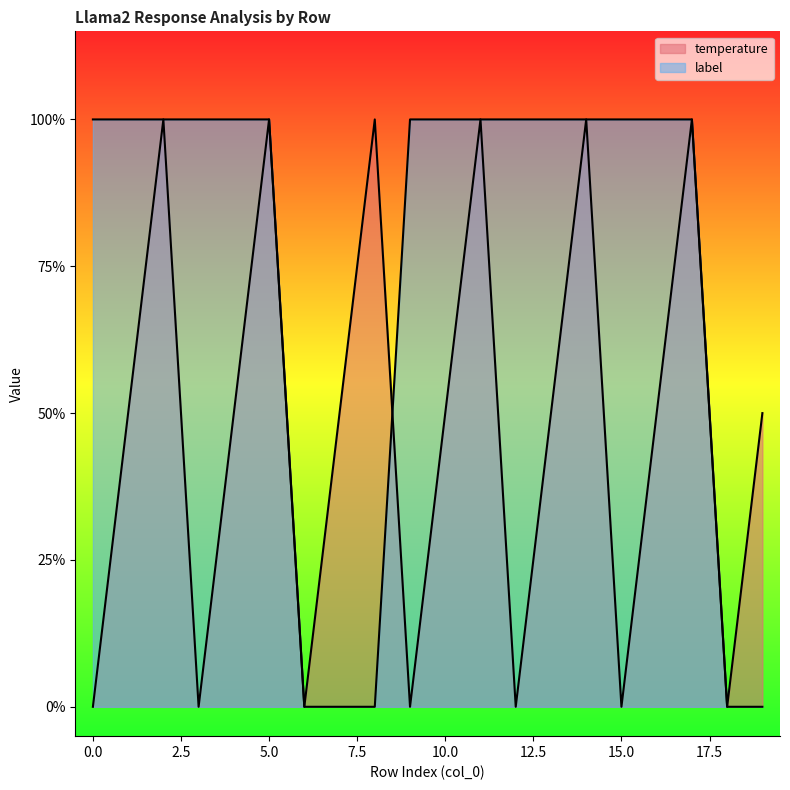

What position from the left is 11?

12